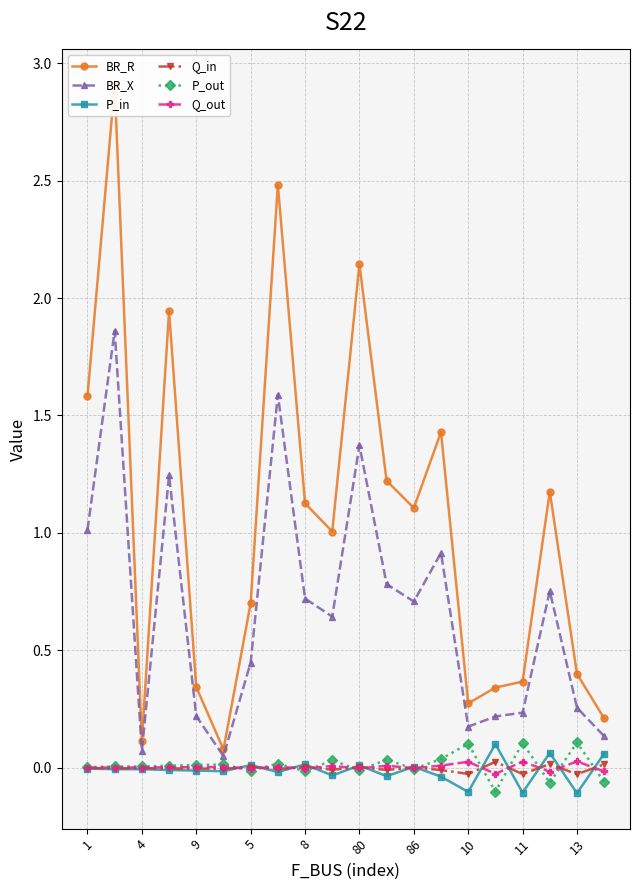

True or false: P_in has more than 0 points higher than both neighbors.

True